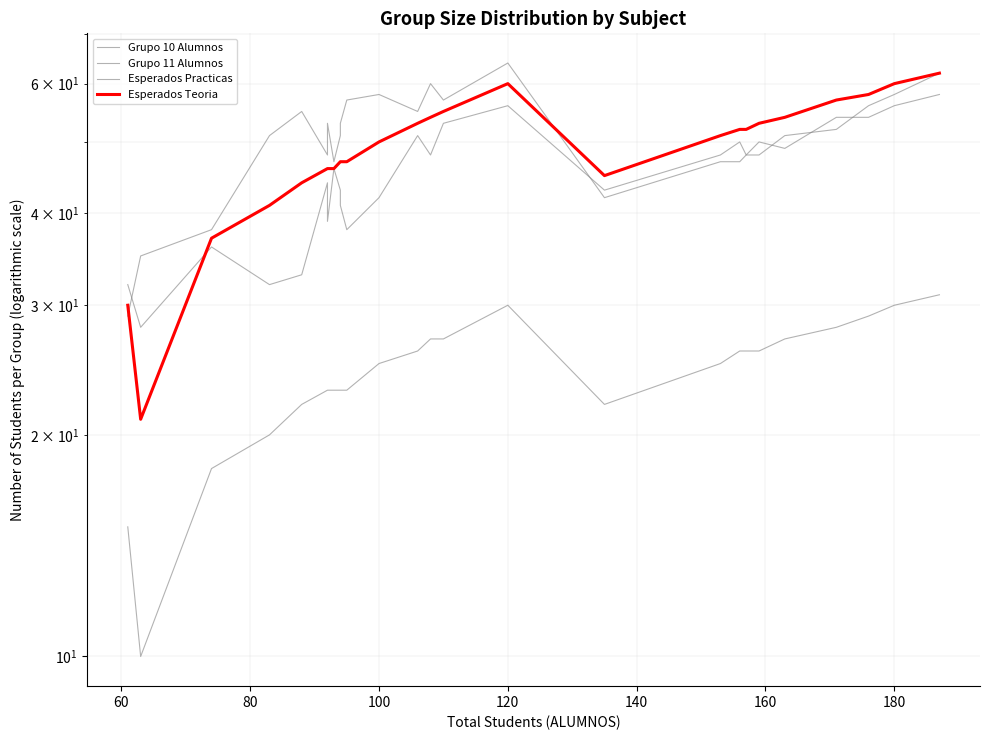

In Esperados Teoria, how many points are higher than both neighbors (excluding endpoints)?

1